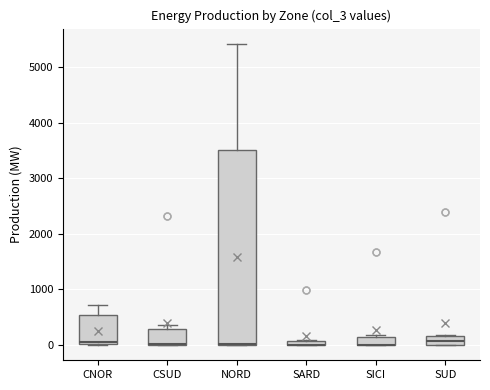

Where is the upper edge of the box for SUD on the y-axis? The values are not printed on the chart, so give them approximately, as read against the axis.

200